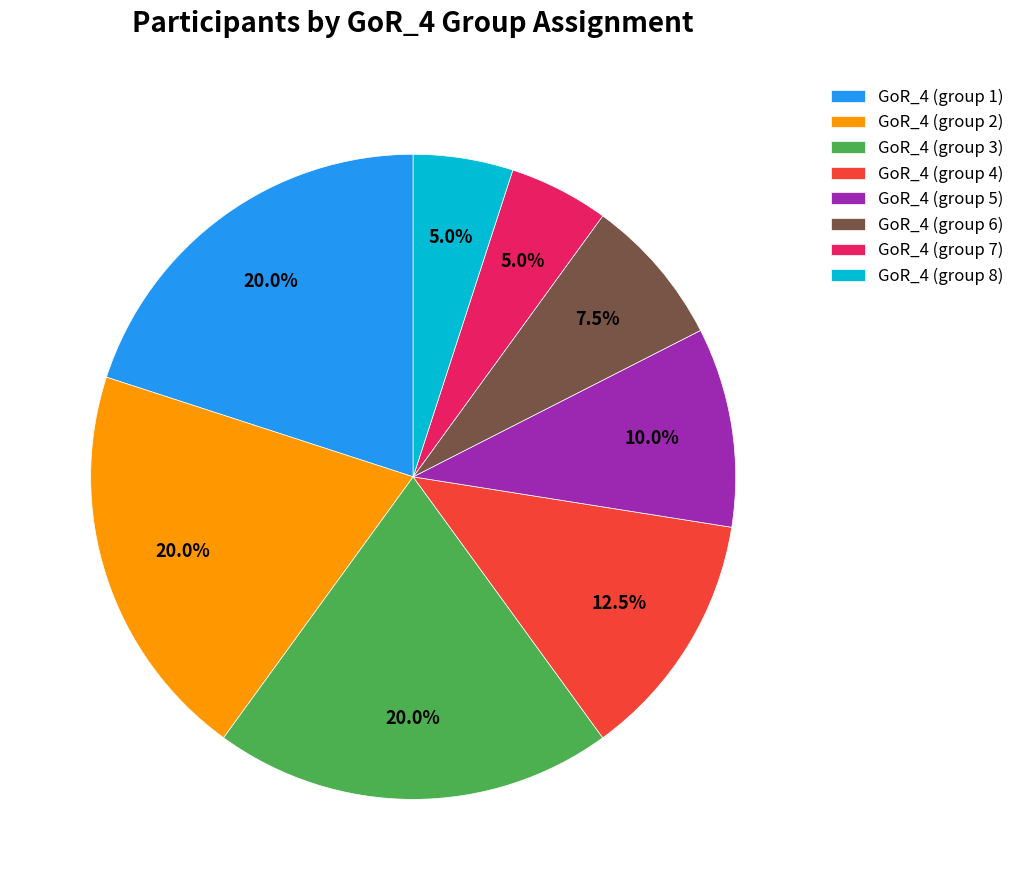

Does GoR_4 (group 7) account for over 50% of the chart?

No